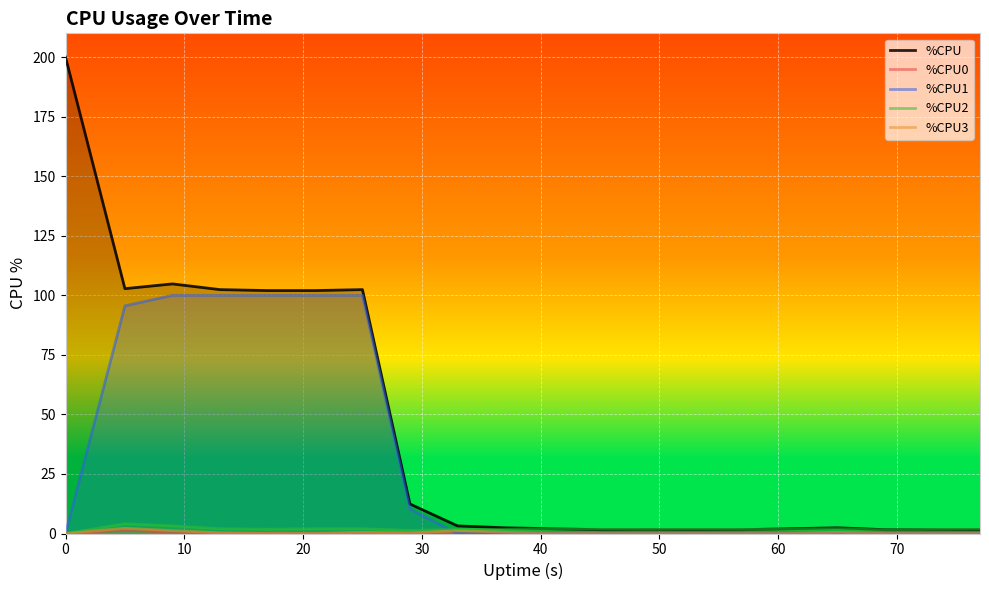

Which series has the largest range (max minus min)?

%CPU